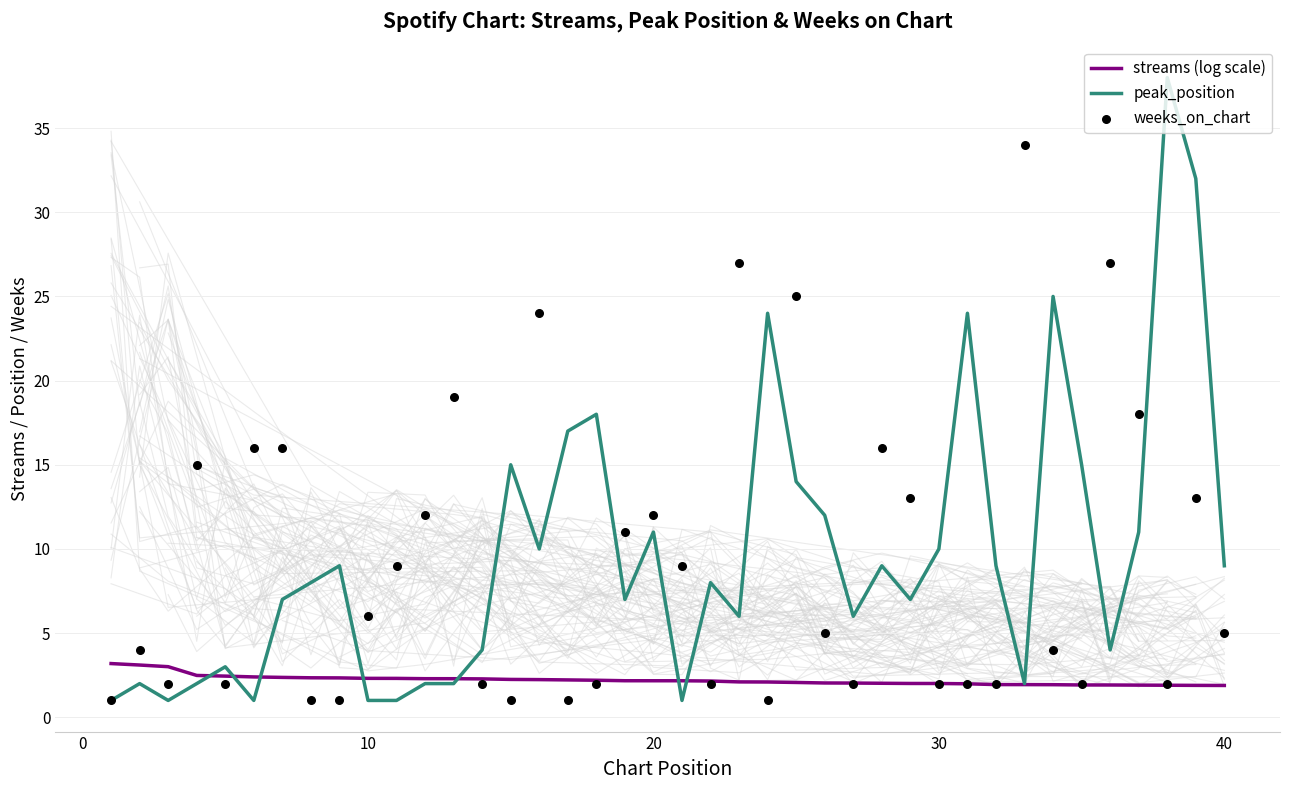

Which series has the largest Y range (max minus min)?

peak_position